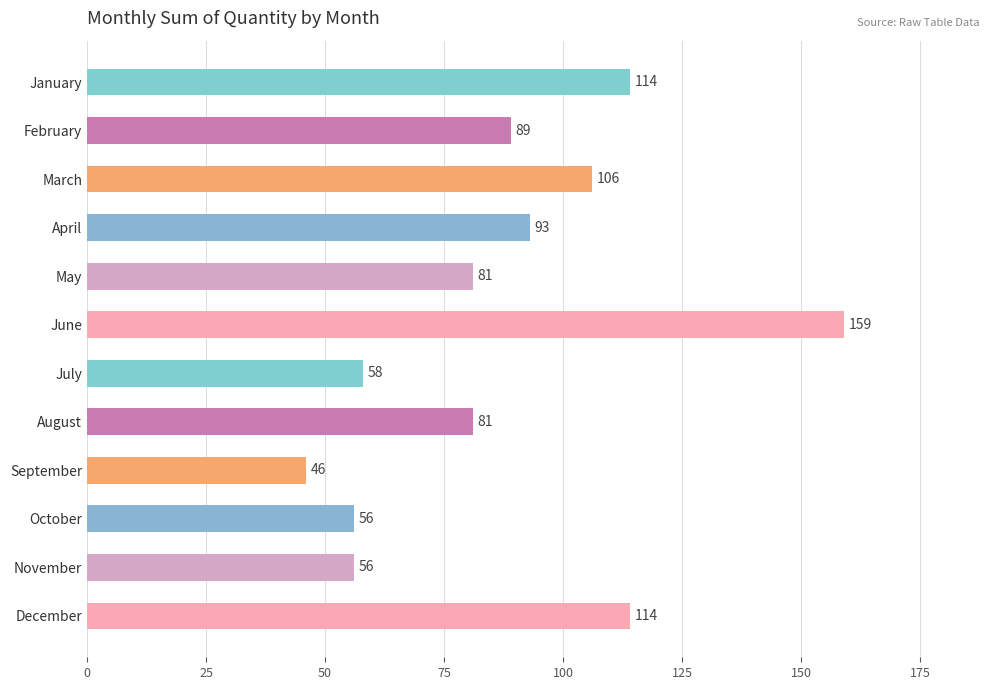

What is the maximum value shown in the chart?

159